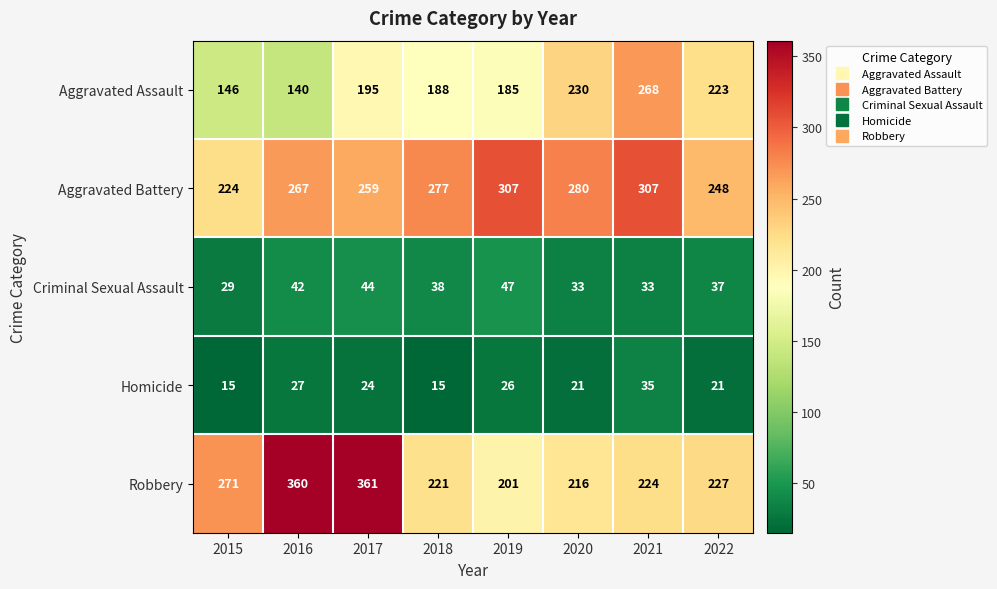

Rank the series at 2020 from lowest to highest value.

Homicide, Criminal Sexual Assault, Robbery, Aggravated Assault, Aggravated Battery